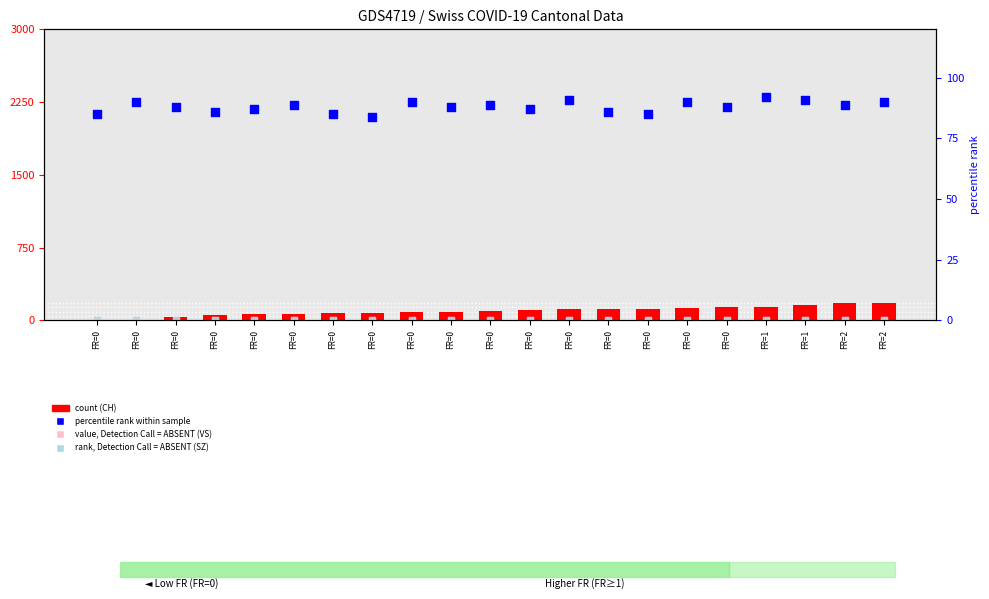

At how many categories does at least one series exceed 125?

6